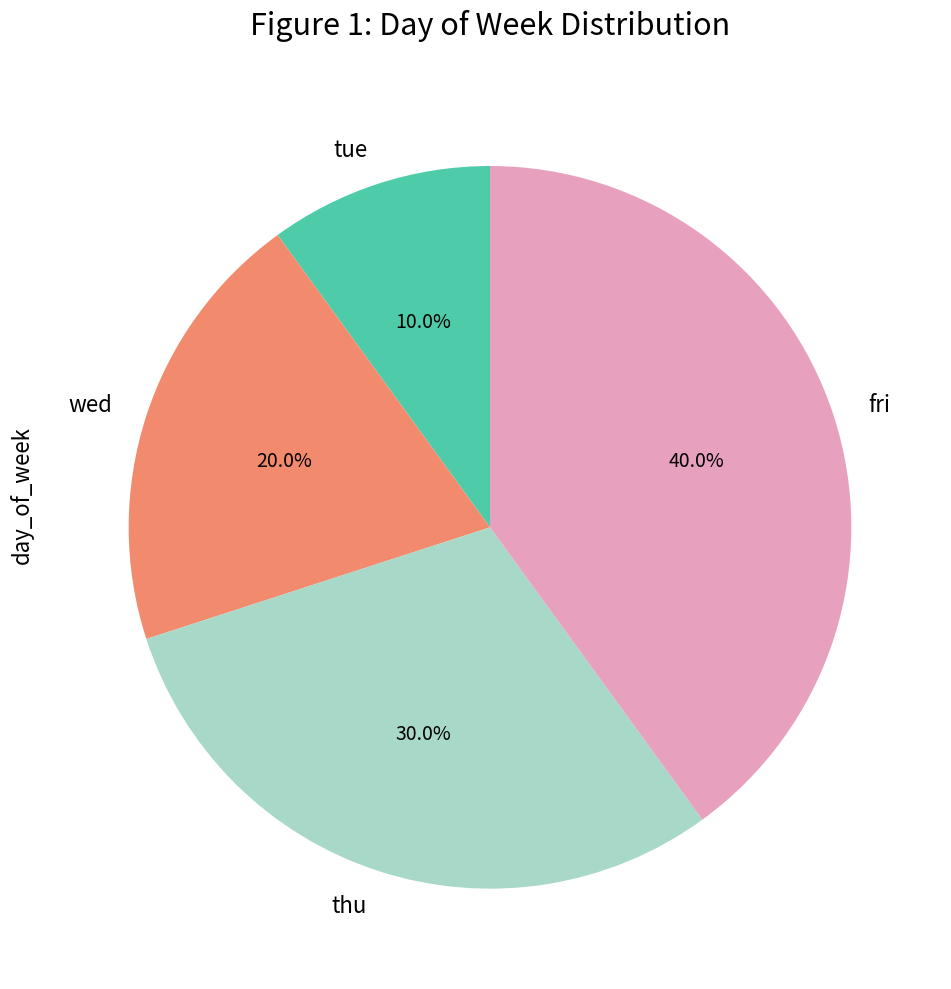

True or false: wed accounts for 8% of the total.

False